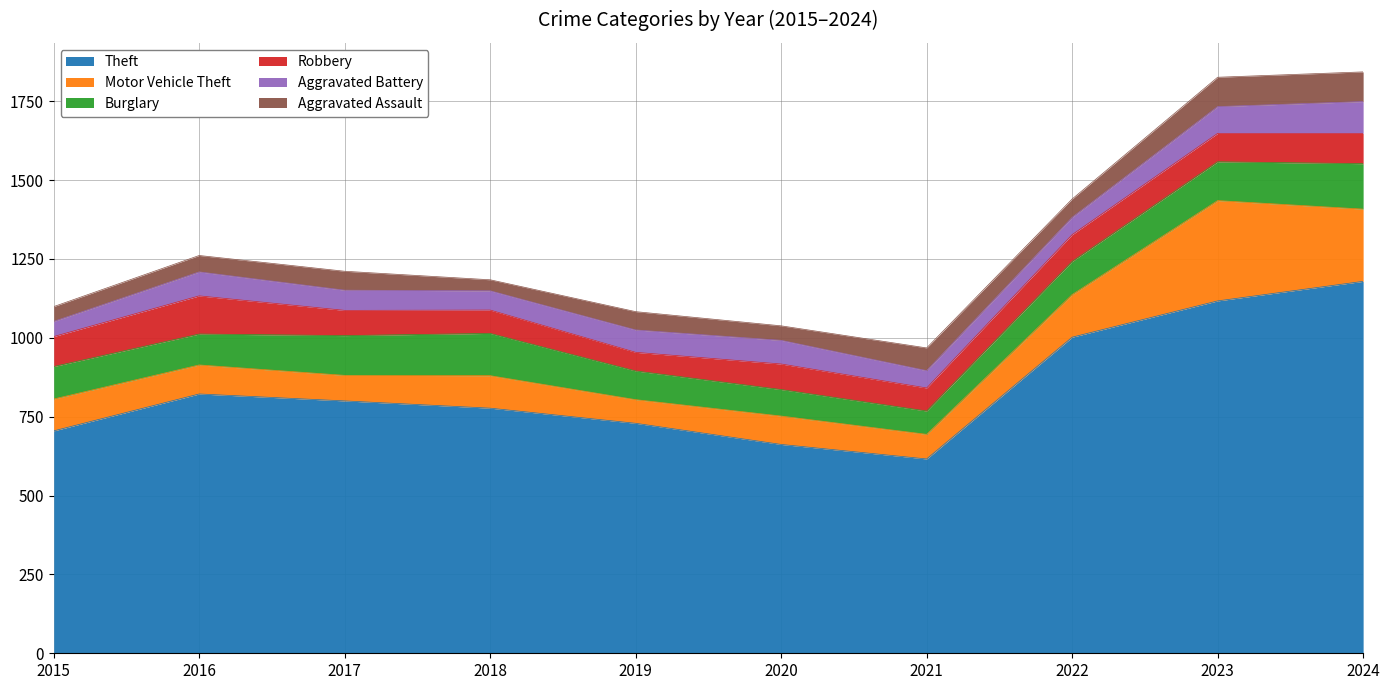

What is the value of the Motor Vehicle Theft point at the 7th from the left?

78